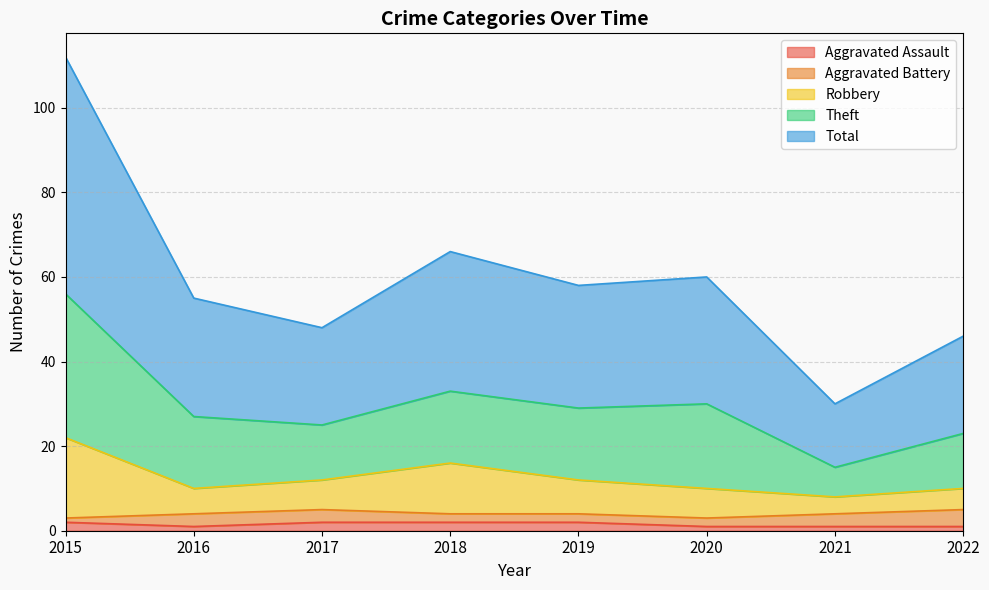

What is the average value of the Total series?

30